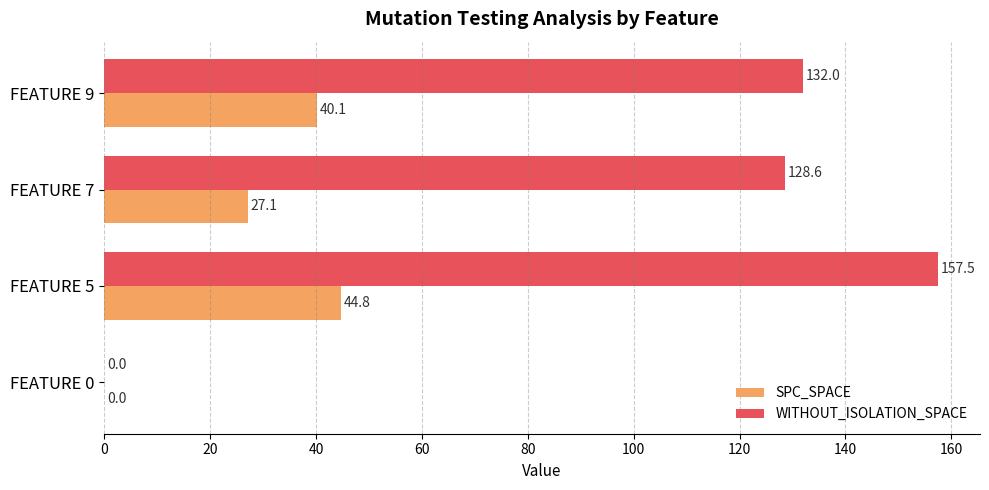

The value of SPC_SPACE at FEATURE 5 is 67.6. True or false?

False